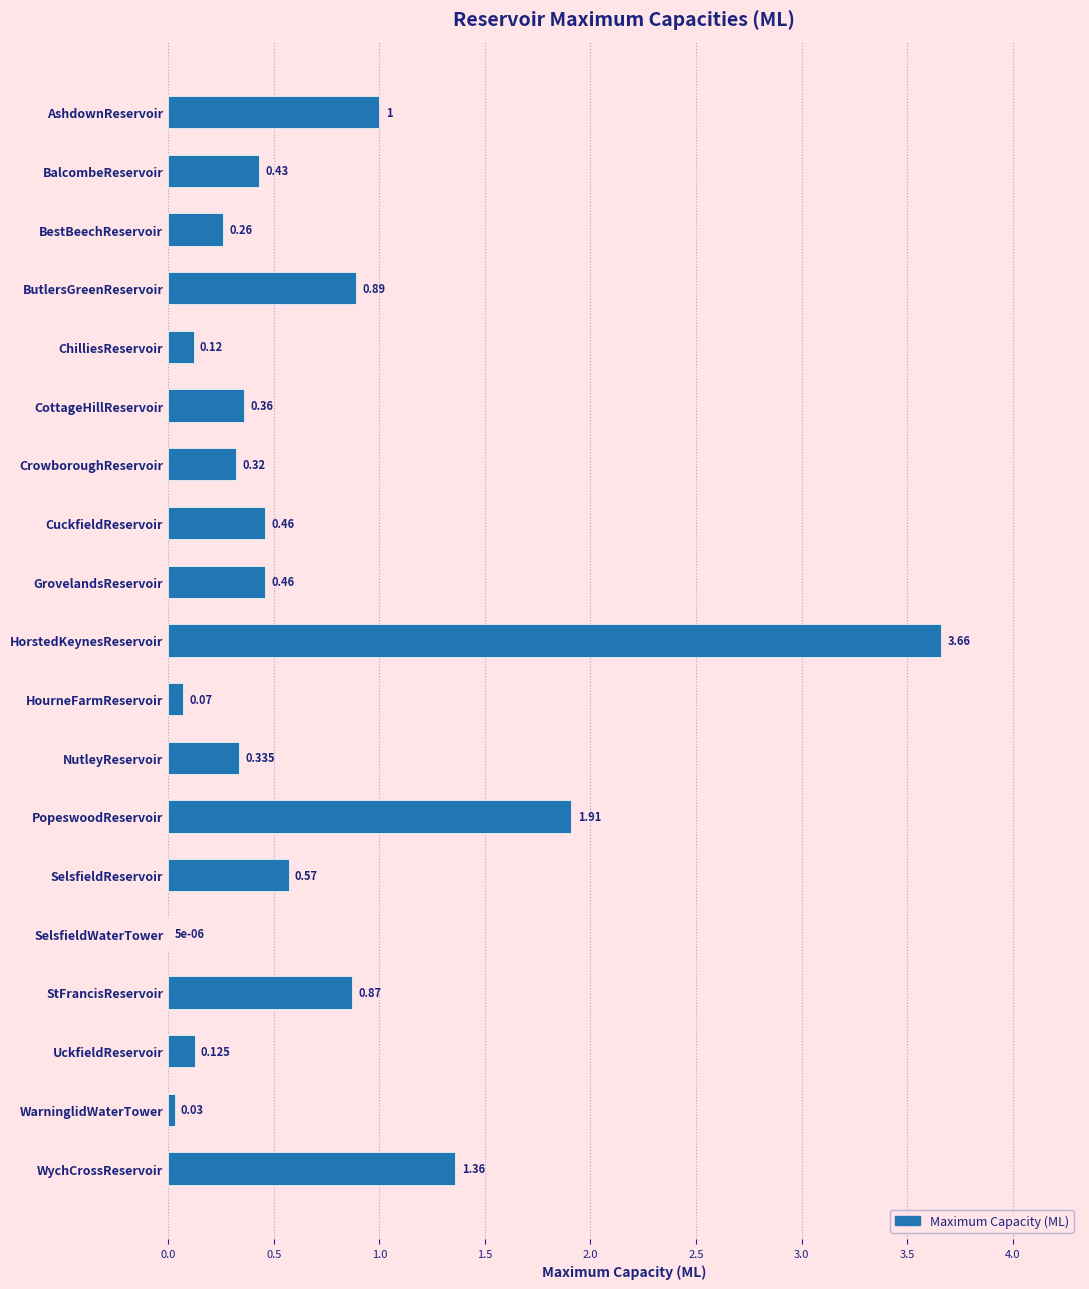

Which label corresponds to the largest value in the chart?

HorstedKeynesReservoir